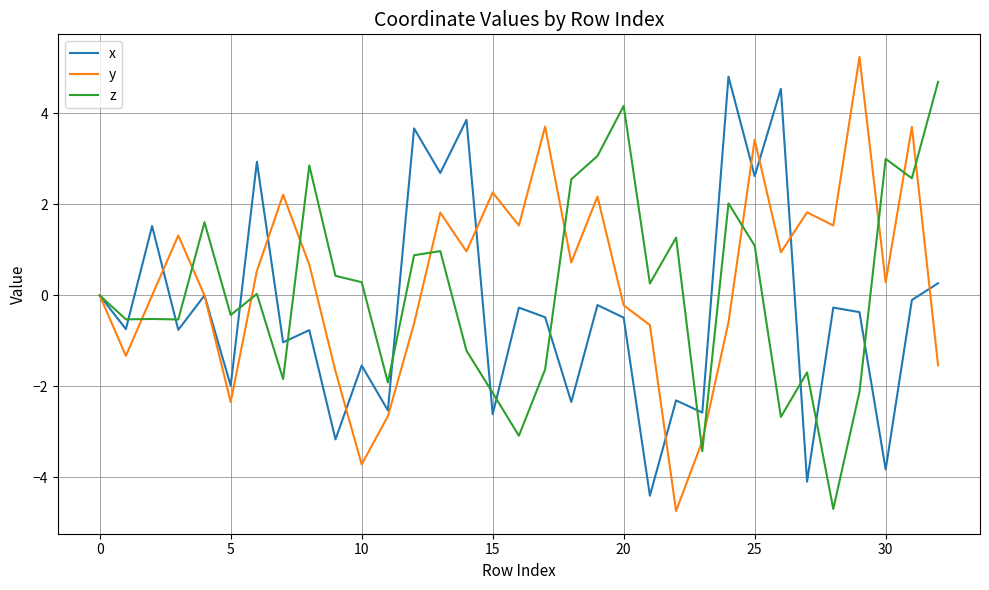

What is the sum of all z values?

3.4